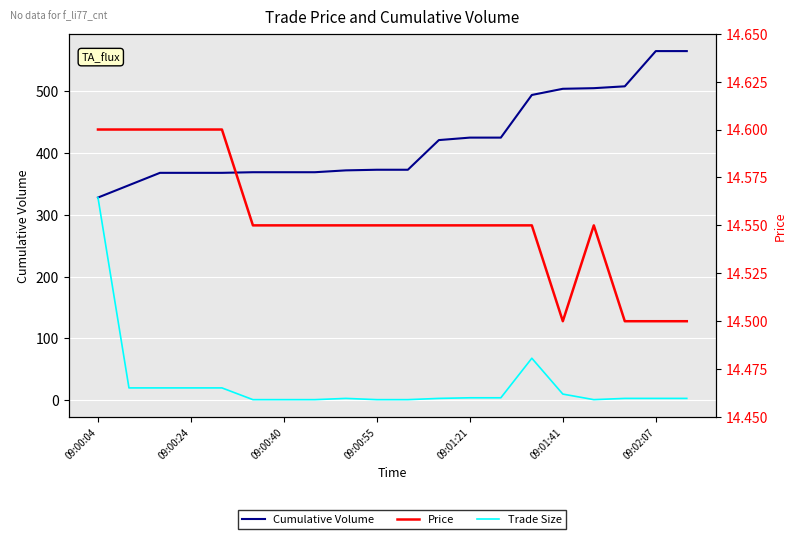

At which label does Price reach its peak?

09:00:04